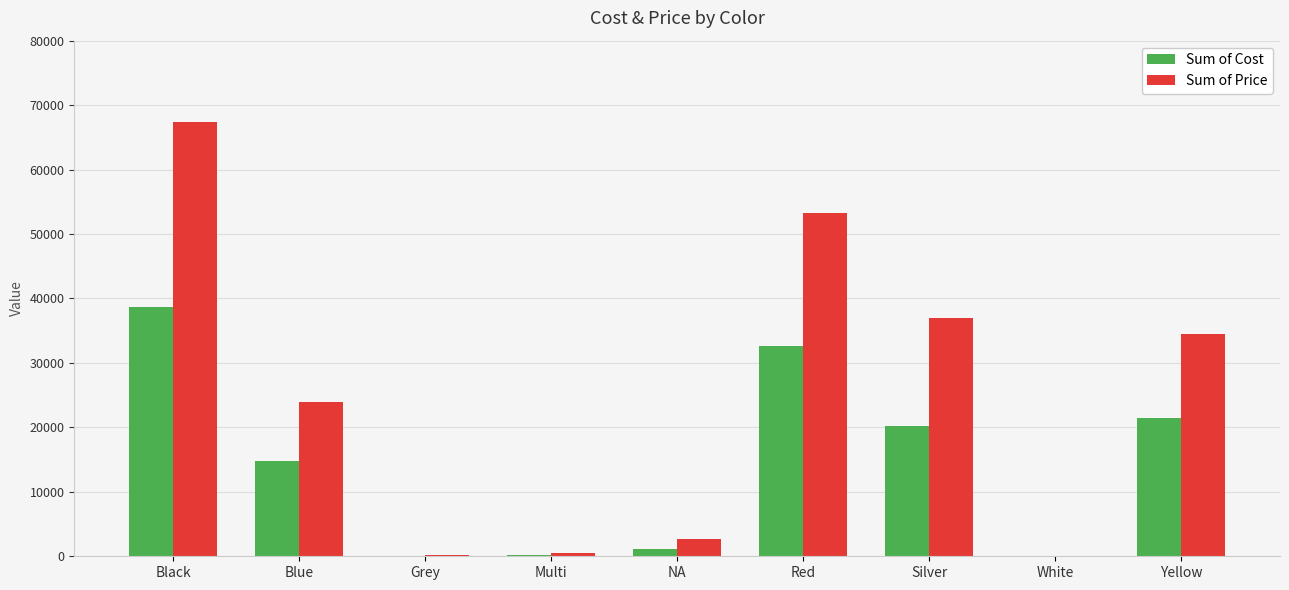

True or false: Sum of Price has a value of 67436.3 at Black.

True